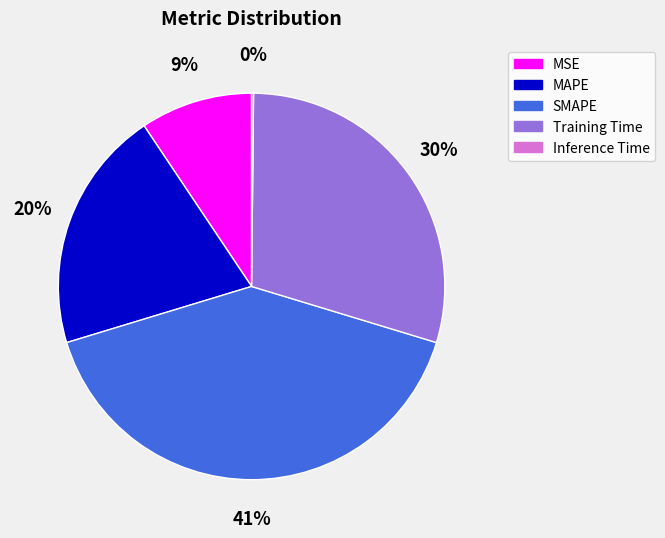

To the nearest percent, what is the average slice percentage?

20%